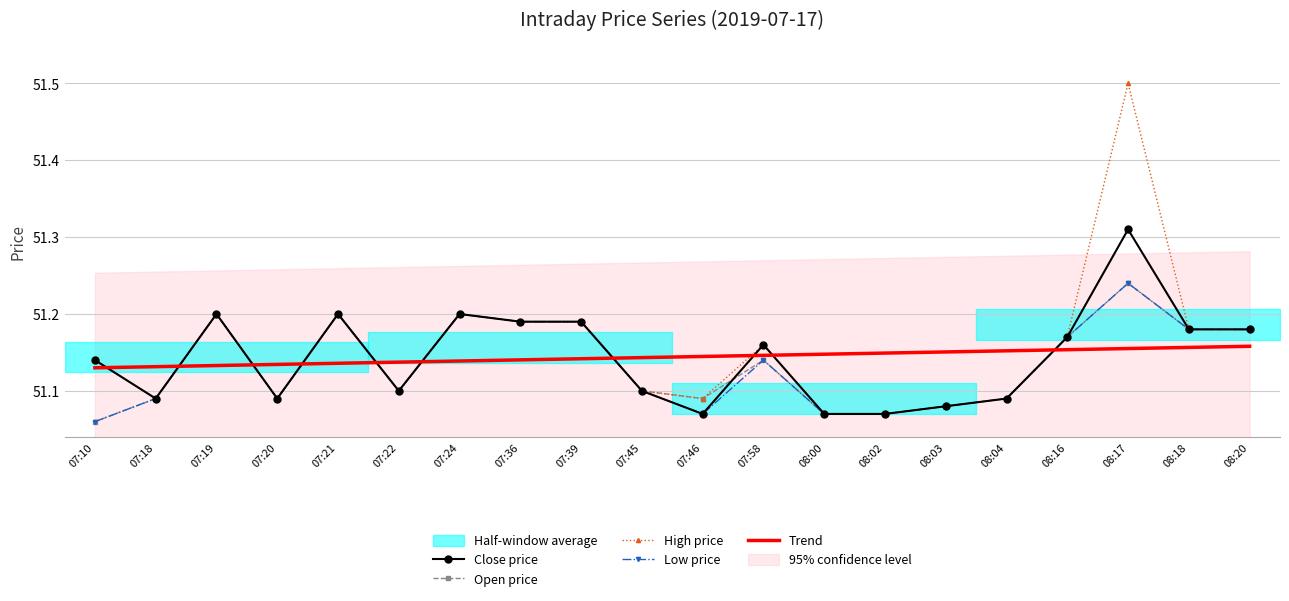

True or false: Open price and High price intersect in this chart.

False